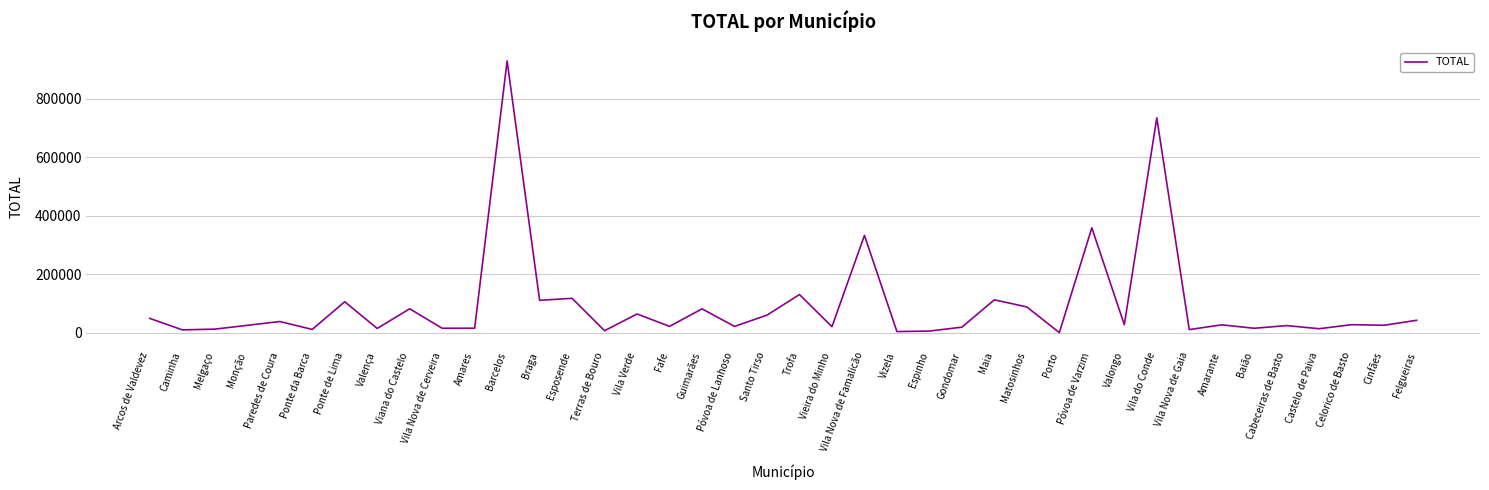

Which has a higher value, Fafe or Terras de Bouro?

Fafe